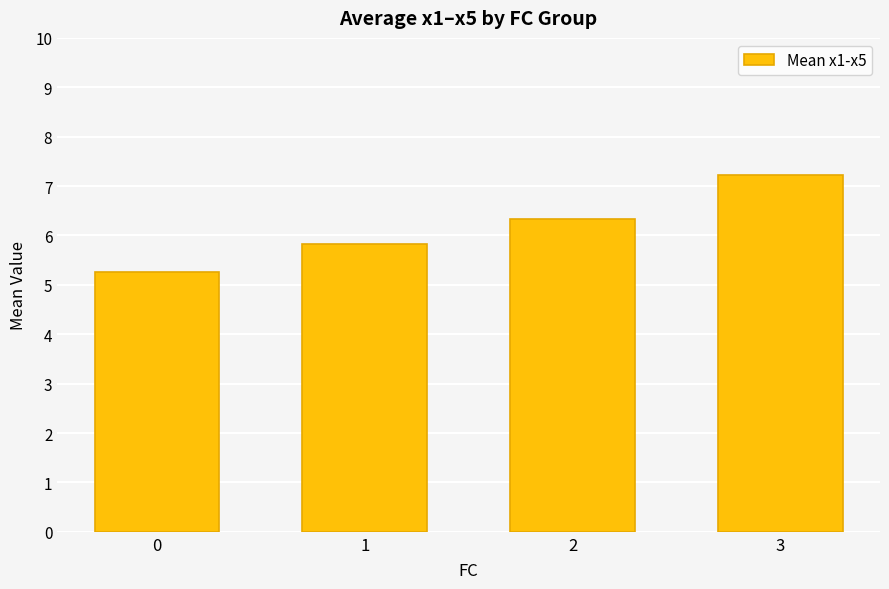

Rank the categories by value from highest to lowest.

3, 2, 1, 0